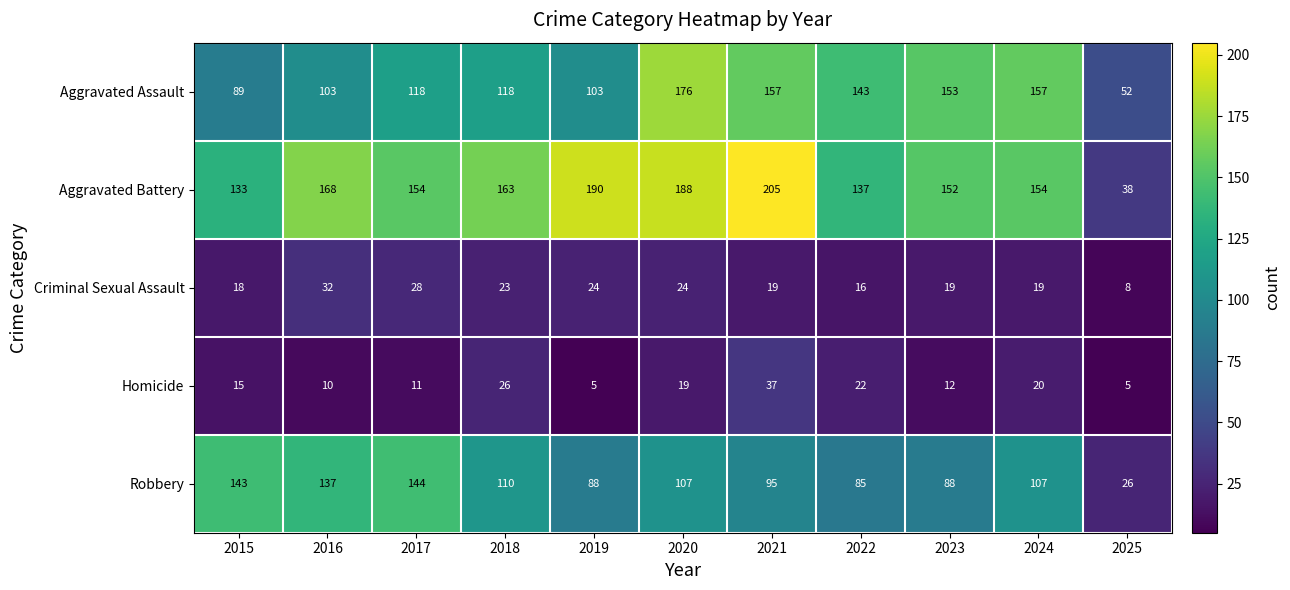

What is the difference between the second highest and minimum values in the Aggravated Assault series?

105